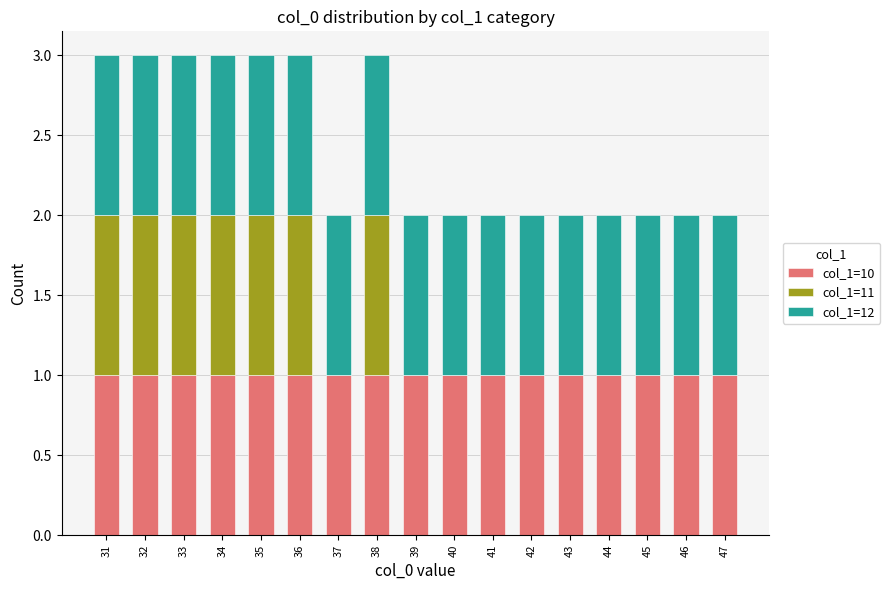

The col_1=10 series shows 1 at 47. True or false?

True